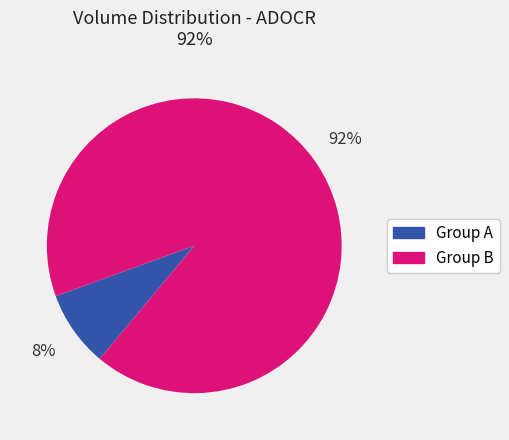

To the nearest percent, what is the average slice percentage?

50%